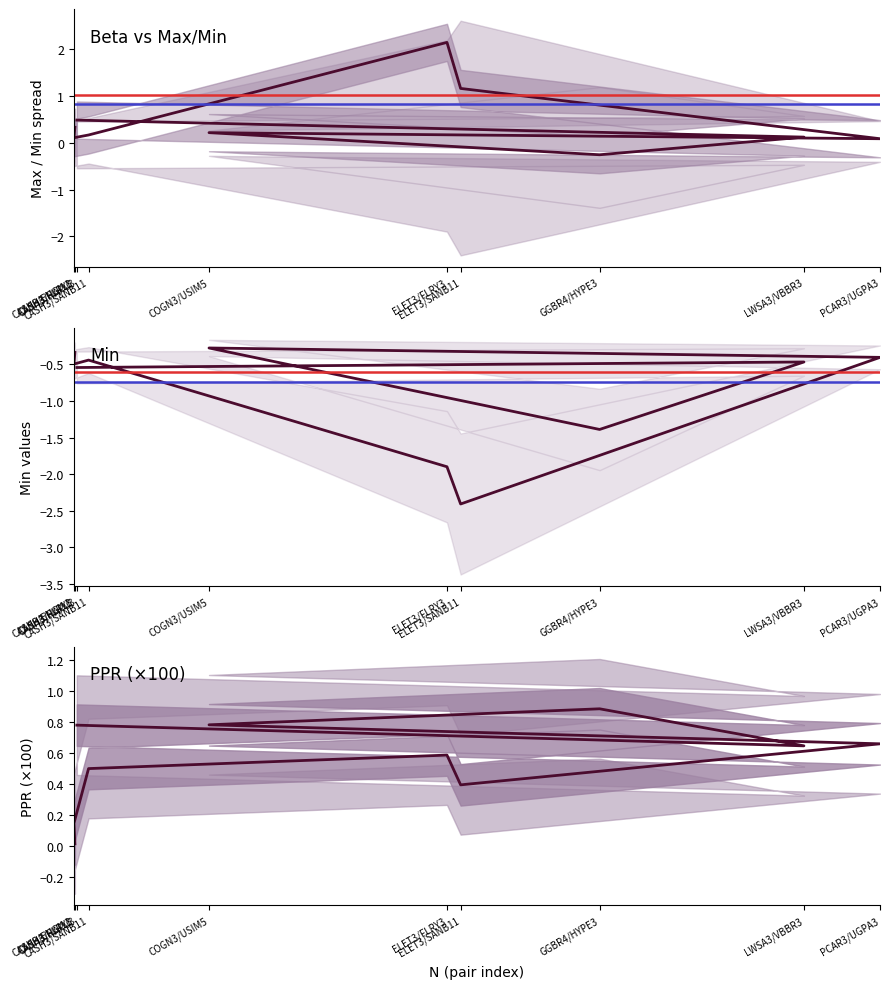

What is the value of the Min point at the 6th from the left?

-0.4